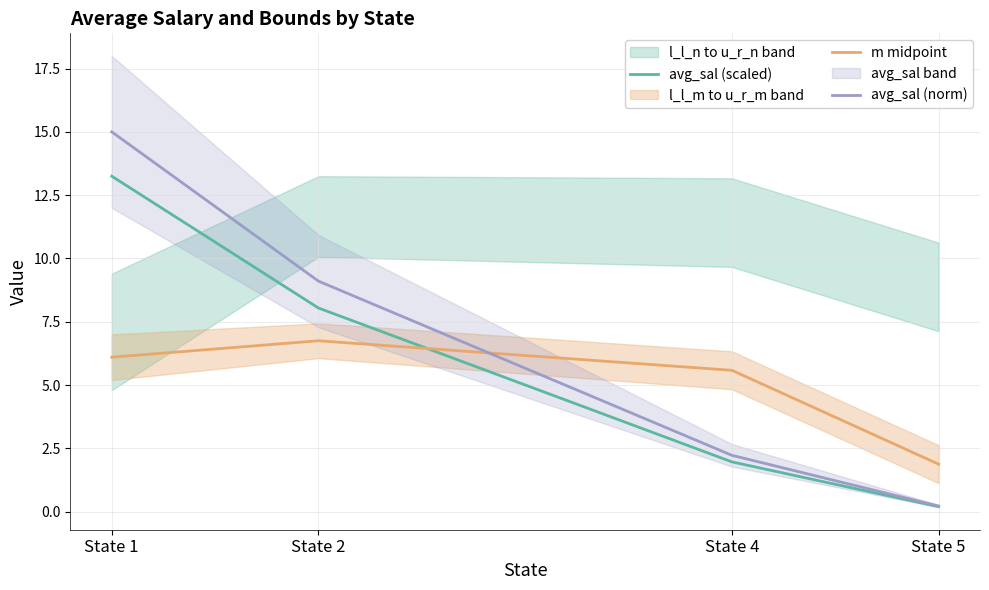

How many lines are shown in the chart?

3